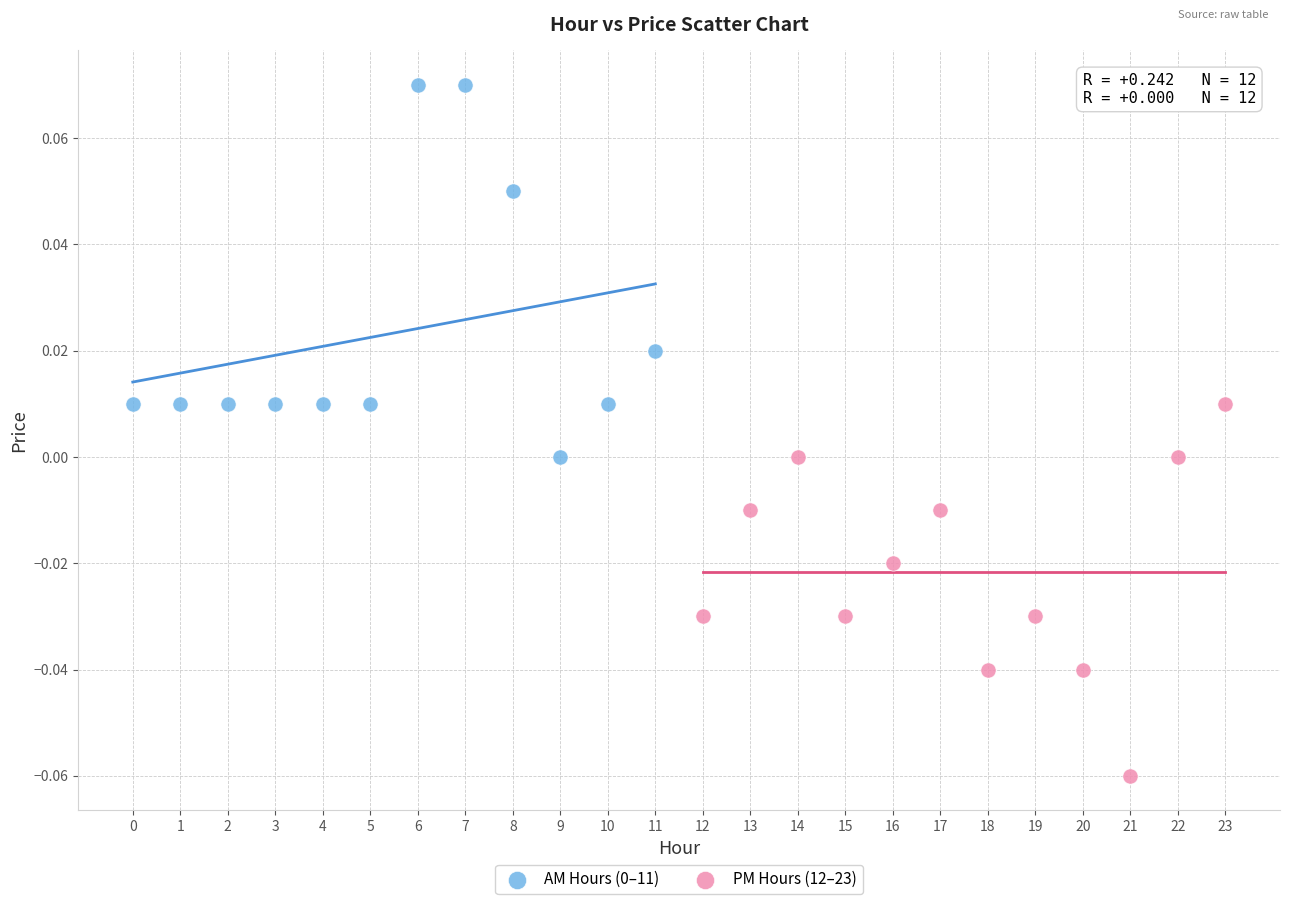

Which series reaches the minimum Y coordinate?

PM Hours (12–23)